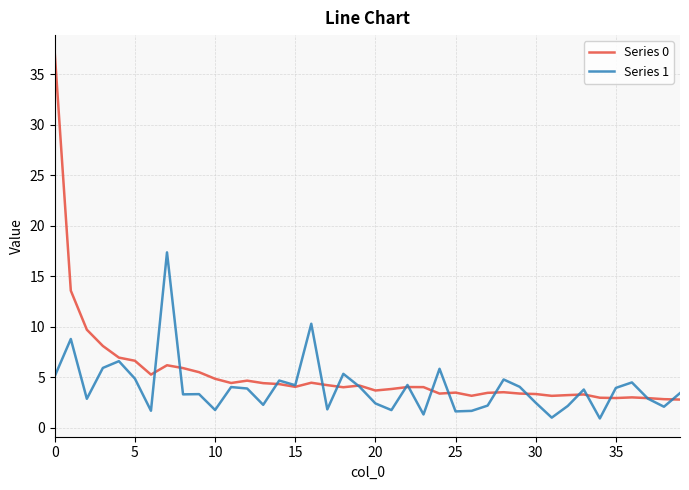

Which series has the largest range (max minus min)?

Series 0